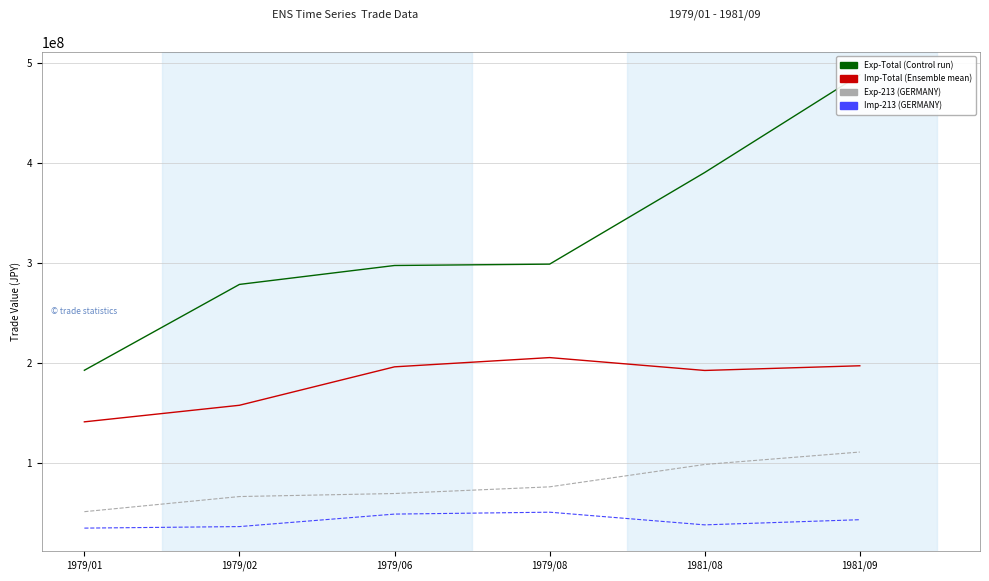

Reading left to right, list all the values displayed in this chart.

Exp-Total: 1979/01=192604369	1979/02=278462660	1979/06=297384870	1979/08=298743427	1981/08=390383044	1981/09=488055716
Imp-Total: 1979/01=141031939	1979/02=157600574	1979/06=196040542	1979/08=205287690	1981/08=192416973	1981/09=197109275
Exp-213: 1979/01=51192721	1979/02=66320133	1979/06=69356778	1979/08=76031343	1981/08=98398198	1981/09=110827659
Imp-213: 1979/01=34753110	1979/02=36283293	1979/06=48778407	1979/08=50676834	1981/08=37999190	1981/09=43163843